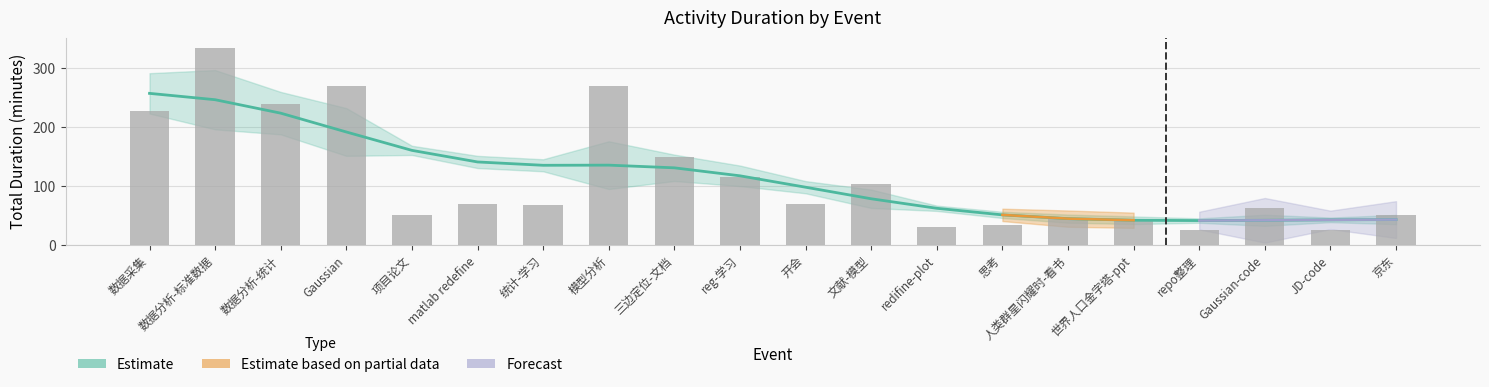

Which category has the highest value in the Estimate series?

数据采集